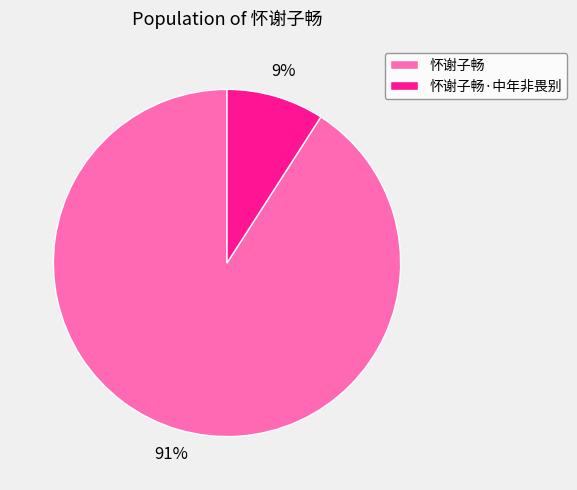

To the nearest percent, what percentage of the pie is 怀谢子畅?

91%